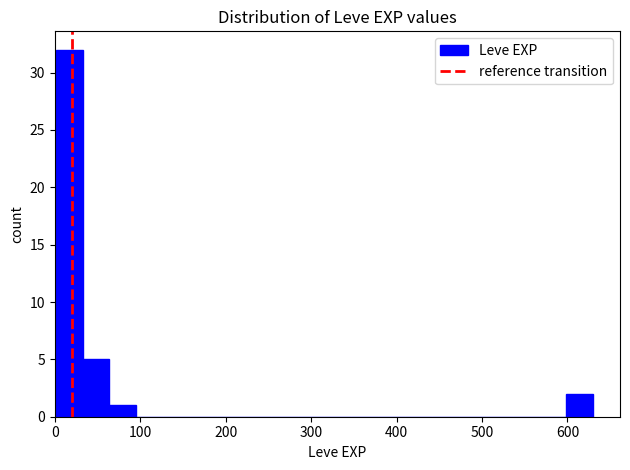

Around what value on the x-axis is the tallest bar? Give the approximate position of its centre, as read against the axis.

20